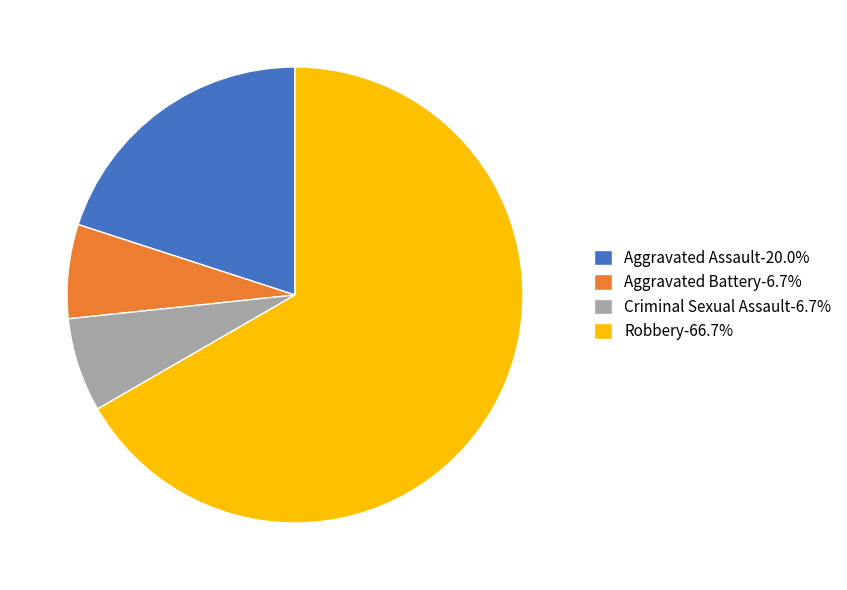

Count the number of slices in the pie.

4